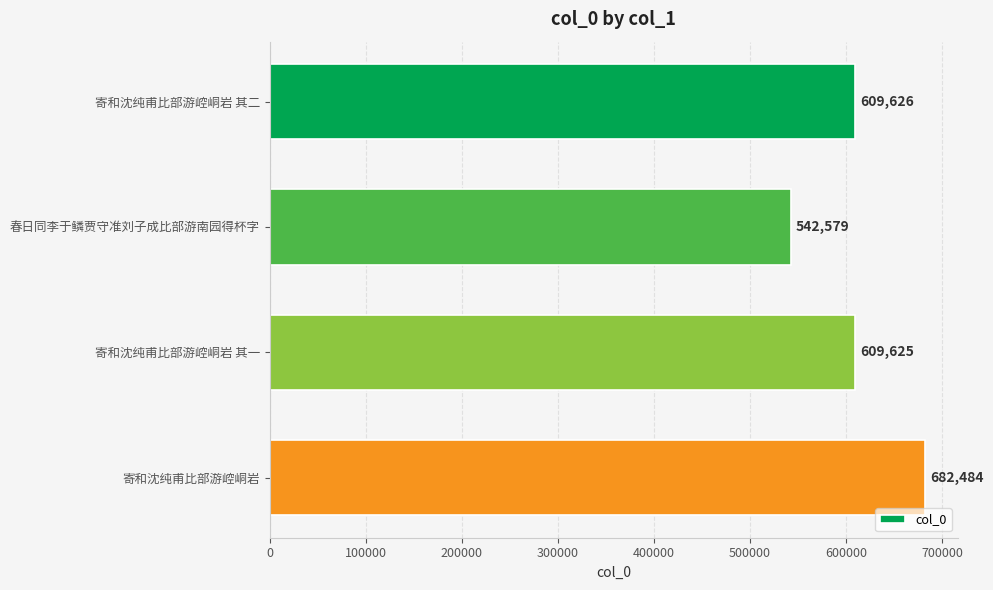

Reading top to bottom, what are all the values shown in this chart?

寄和沈纯甫比部游崆峒岩 其二=609626	春日同李于鳞贾守准刘子成比部游南园得杯字=542579	寄和沈纯甫比部游崆峒岩 其一=609625	寄和沈纯甫比部游崆峒岩=682484